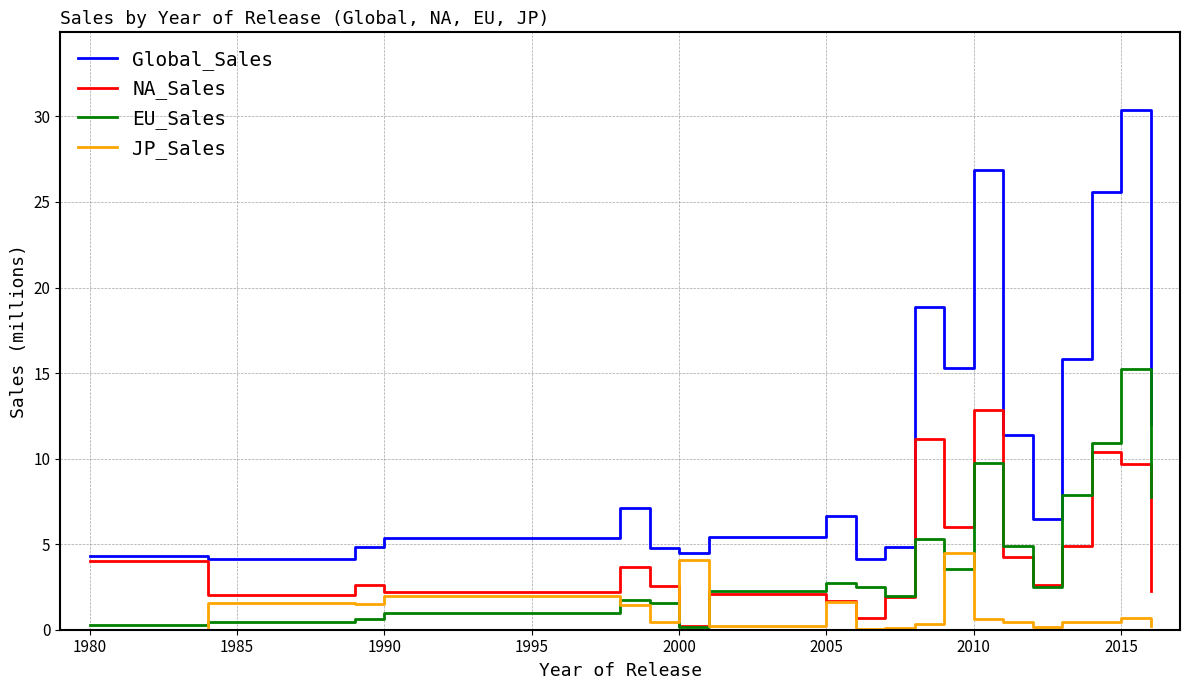

Which series has the largest total across all categories?

Global_Sales